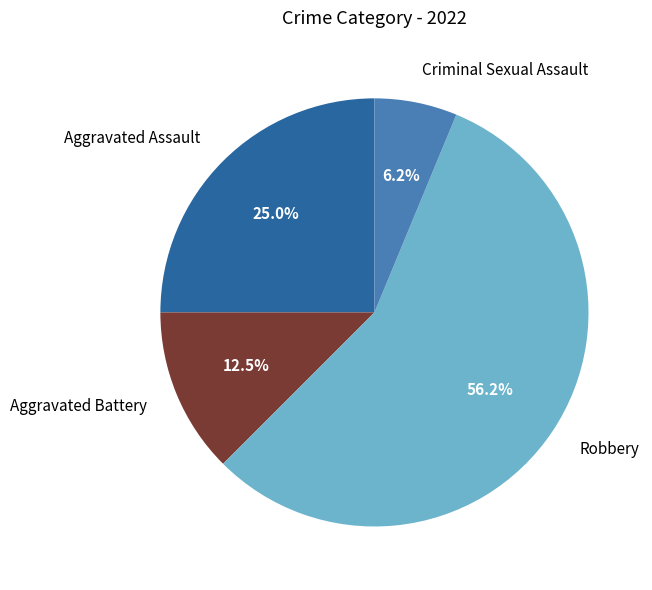

To the nearest percent, what is the combined percentage of Criminal Sexual Assault and Aggravated Battery?

19%